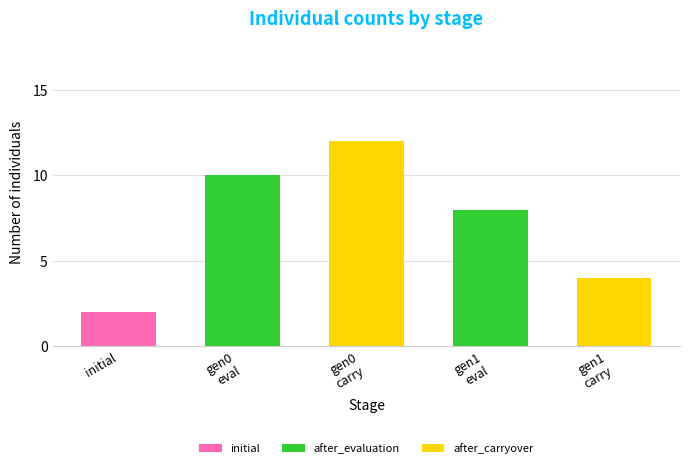

Does the chart contain stacked bars?

Yes